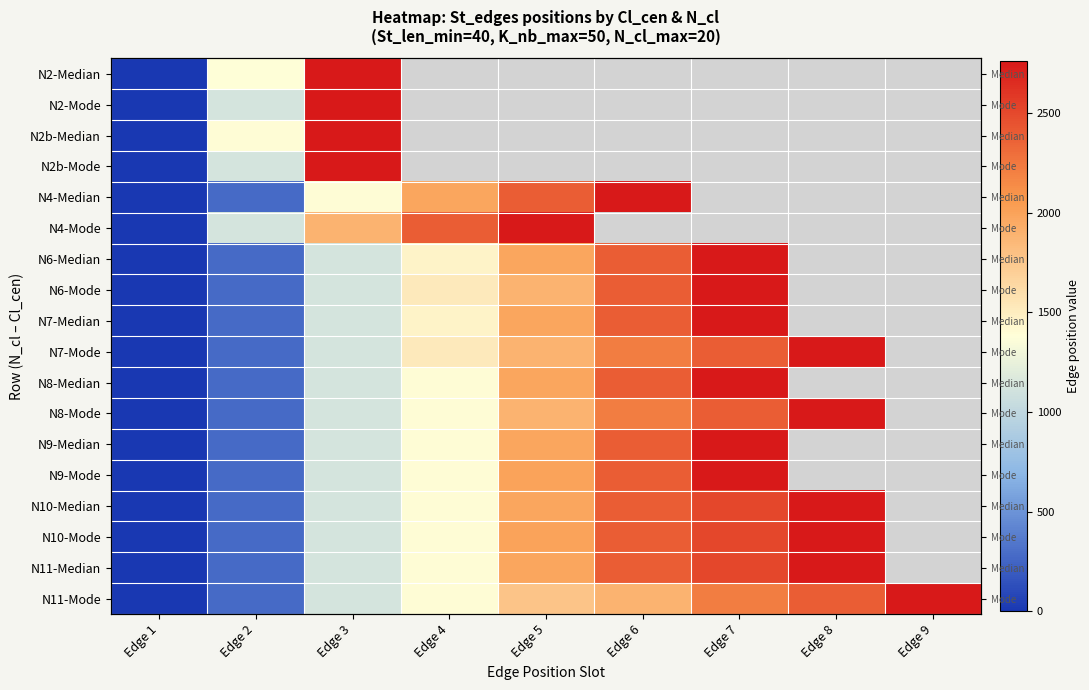

At which label does N4-Mode reach its peak?

Edge 5